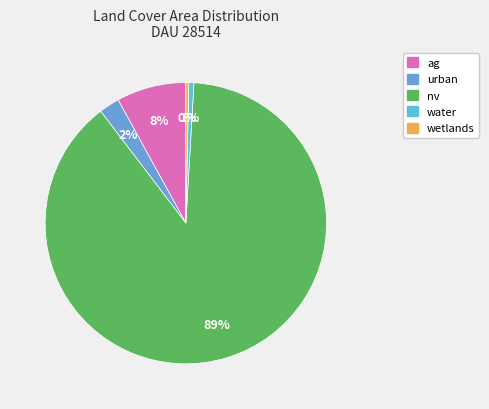

How many segments does this pie chart have?

5